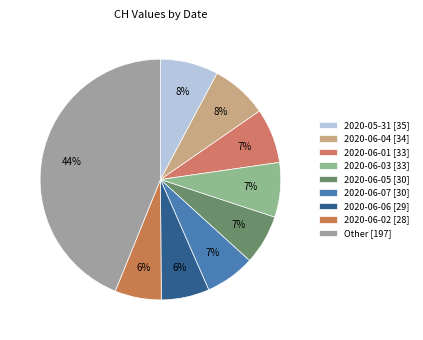

Which category has the biggest portion of the pie?

Other [197]